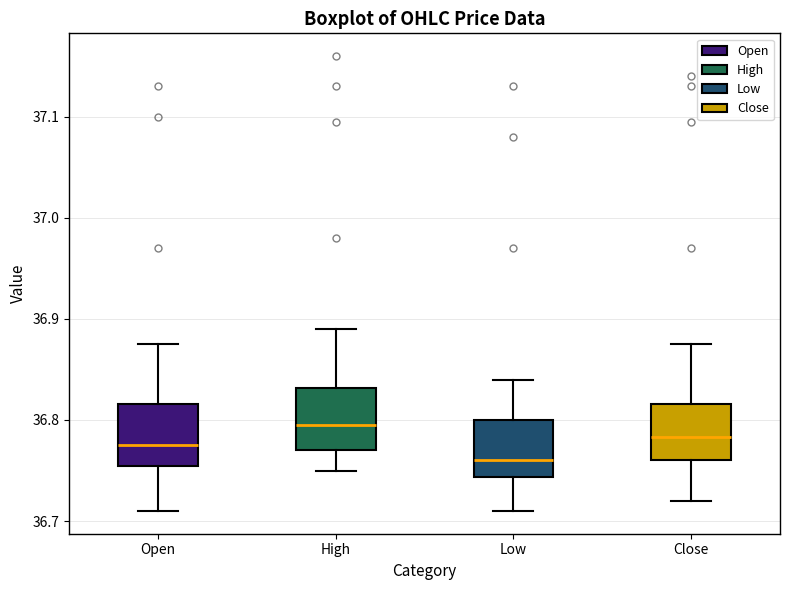

Reading left to right, transcribe this box plot: for each box, give where its median line is, the range the box spans, and where its two whiskers end, as read against the y-axis. The values are not printed on the chart, so give them approximately, as read against the axis.

Open: median 36.78, box 36.75 to 36.82, whiskers 36.71 to 36.88
High: median 36.80, box 36.77 to 36.83, whiskers 36.75 to 36.89
Low: median 36.76, box 36.74 to 36.80, whiskers 36.71 to 36.84
Close: median 36.78, box 36.76 to 36.82, whiskers 36.72 to 36.88